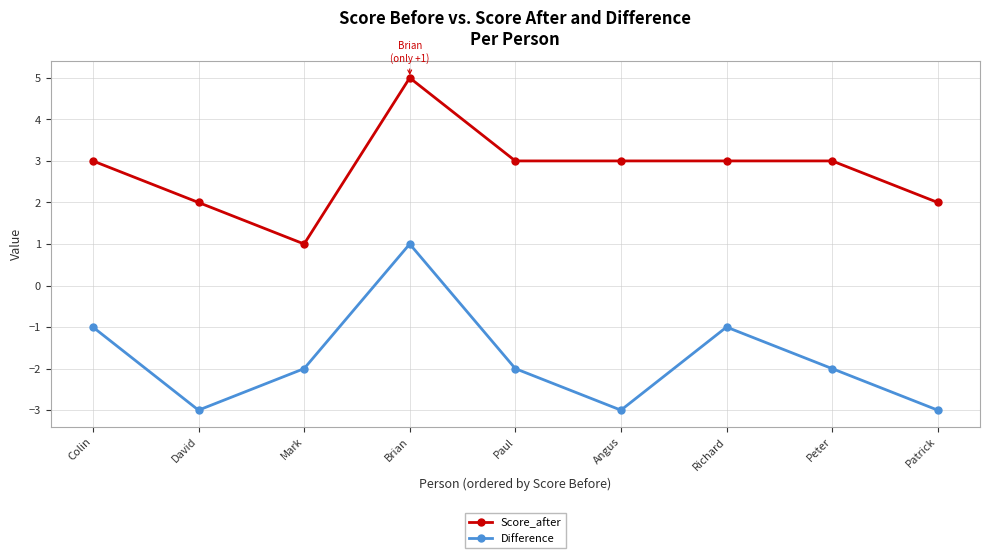

True or false: Difference has more than 2 interior local peaks.

False